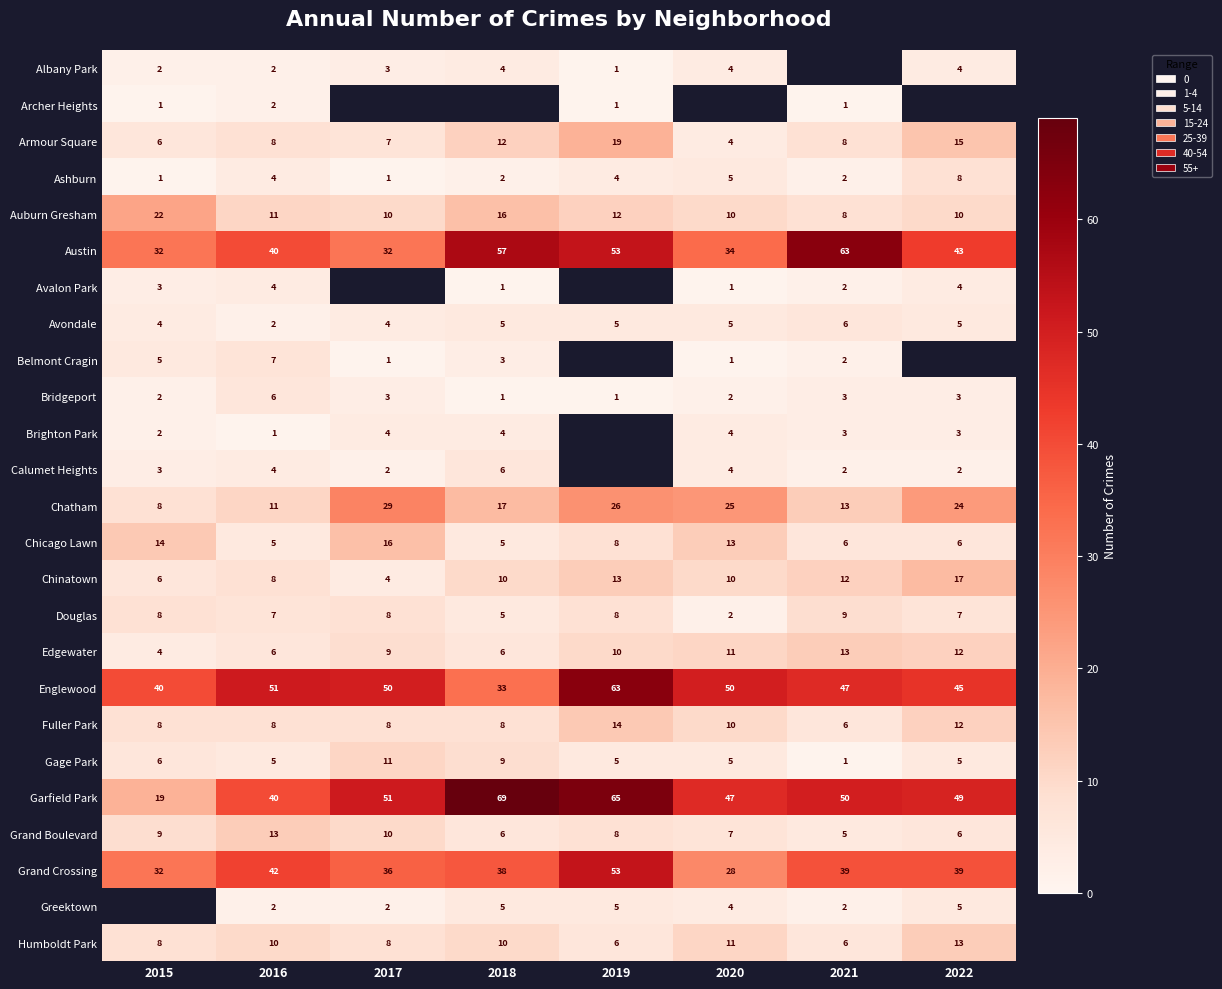

Between 2017 and 2019, which is larger?

2017